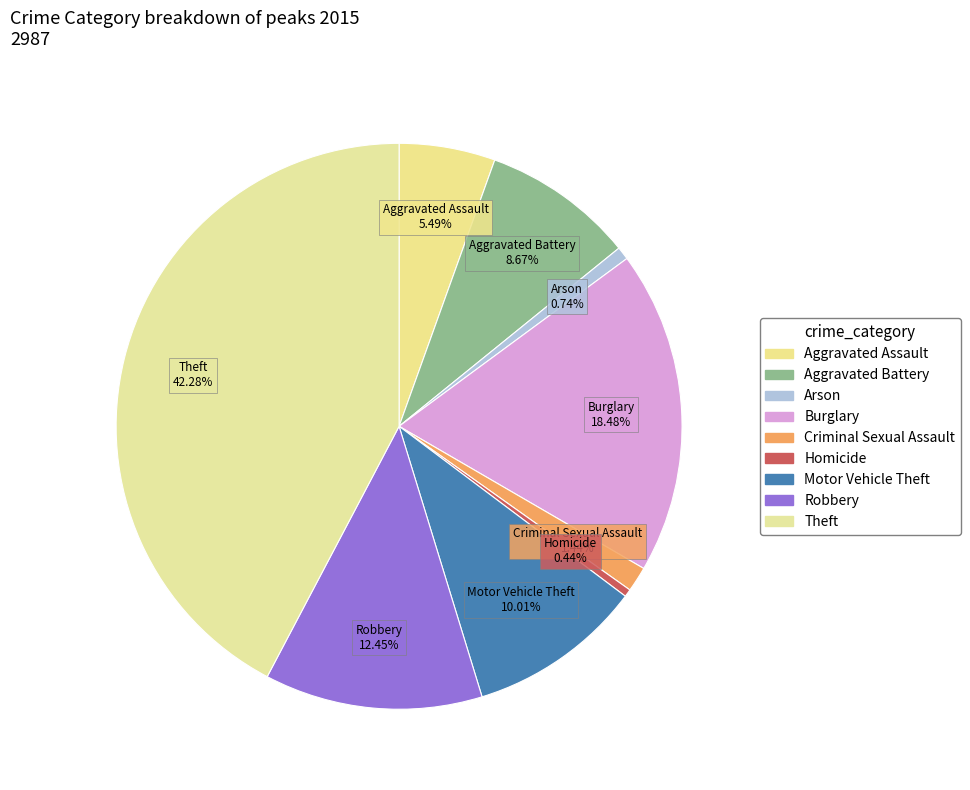

To the nearest percent, what is the difference between the Criminal Sexual Assault and Robbery slice percentages?

11%